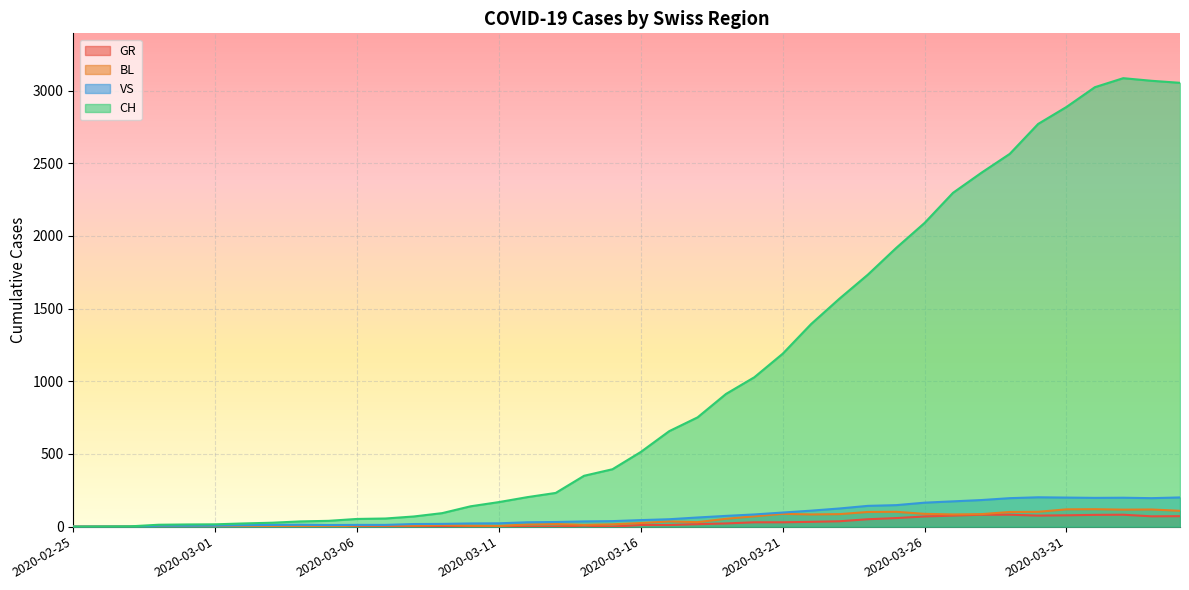

Reading left to right, list all the values displayed in this chart.

CH: 2020-02-25=0	2020-02-26=1	2020-02-27=2	2020-02-28=13	2020-02-29=15	2020-03-01=16	2020-03-02=22	2020-03-03=27	2020-03-04=36	2020-03-05=40	2020-03-06=53	2020-03-07=56	2020-03-08=70	2020-03-09=93	2020-03-10=140	2020-03-11=169	2020-03-12=203	2020-03-13=232	2020-03-14=350	2020-03-15=395	2020-03-16=514	2020-03-17=657	2020-03-18=752	2020-03-19=913	2020-03-20=1028	2020-03-21=1190	2020-03-22=1394	2020-03-23=1569	2020-03-24=1734	2020-03-25=1918	2020-03-26=2090	2020-03-27=2297	2020-03-28=2435	2020-03-29=2565	2020-03-30=2771	2020-03-31=2888	2020-04-01=3024	2020-04-02=3086	2020-04-03=3068	2020-04-04=3054
BL: 2020-02-25=0	2020-02-26=0	2020-02-27=0	2020-02-28=0	2020-02-29=0	2020-03-01=0	2020-03-02=0	2020-03-03=0	2020-03-04=0	2020-03-05=0	2020-03-06=8	2020-03-07=8	2020-03-08=8	2020-03-09=12	2020-03-10=7	2020-03-11=5	2020-03-12=15	2020-03-13=18	2020-03-14=12	2020-03-15=16	2020-03-16=25	2020-03-17=36	2020-03-18=31	2020-03-19=54	2020-03-20=71	2020-03-21=88	2020-03-22=84	2020-03-23=86	2020-03-24=101	2020-03-25=102	2020-03-26=88	2020-03-27=84	2020-03-28=86	2020-03-29=101	2020-03-30=102	2020-03-31=119	2020-04-01=120	2020-04-02=117	2020-04-03=118	2020-04-04=109
GR: 2020-02-25=0	2020-02-26=0	2020-02-27=0	2020-02-28=0	2020-02-29=0	2020-03-01=0	2020-03-02=0	2020-03-03=0	2020-03-04=0	2020-03-05=0	2020-03-06=0	2020-03-07=0	2020-03-08=0	2020-03-09=0	2020-03-10=0	2020-03-11=0	2020-03-12=0	2020-03-13=0	2020-03-14=7	2020-03-15=0	2020-03-16=11	2020-03-17=11	2020-03-18=17	2020-03-19=22	2020-03-20=30	2020-03-21=30	2020-03-22=33	2020-03-23=37	2020-03-24=51	2020-03-25=59	2020-03-26=70	2020-03-27=76	2020-03-28=82	2020-03-29=82	2020-03-30=76	2020-03-31=78	2020-04-01=81	2020-04-02=82	2020-04-03=71	2020-04-04=72
VS: 2020-02-25=0	2020-02-26=0	2020-02-27=0	2020-02-28=6	2020-02-29=6	2020-03-01=7	2020-03-02=10	2020-03-03=12	2020-03-04=13	2020-03-05=11	2020-03-06=12	2020-03-07=12	2020-03-08=18	2020-03-09=19	2020-03-10=22	2020-03-11=23	2020-03-12=30	2020-03-13=32	2020-03-14=36	2020-03-15=38	2020-03-16=45	2020-03-17=51	2020-03-18=63	2020-03-19=74	2020-03-20=84	2020-03-21=97	2020-03-22=110	2020-03-23=125	2020-03-24=143	2020-03-25=148	2020-03-26=165	2020-03-27=174	2020-03-28=183	2020-03-29=196	2020-03-30=202	2020-03-31=200	2020-04-01=198	2020-04-02=199	2020-04-03=196	2020-04-04=201